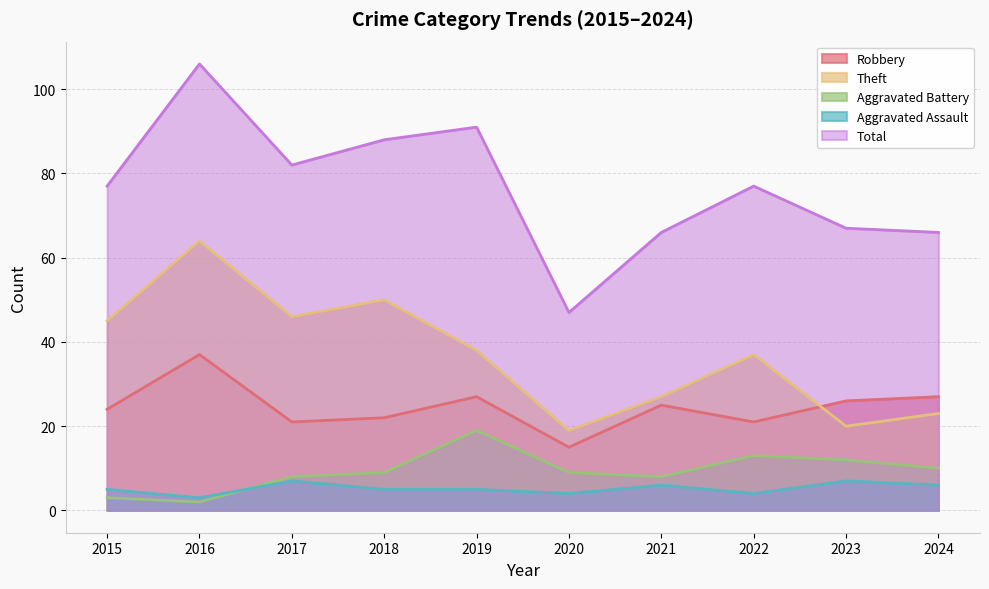

What value does the Total series have at 2020?

47